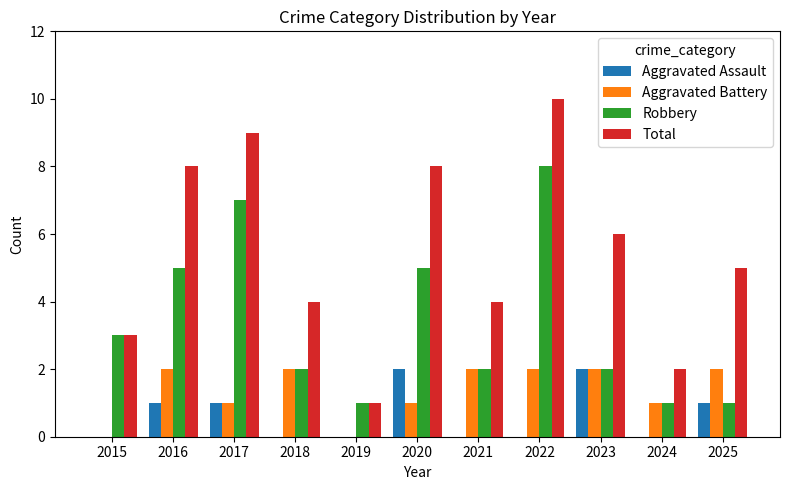

How many groups of bars are there?

11